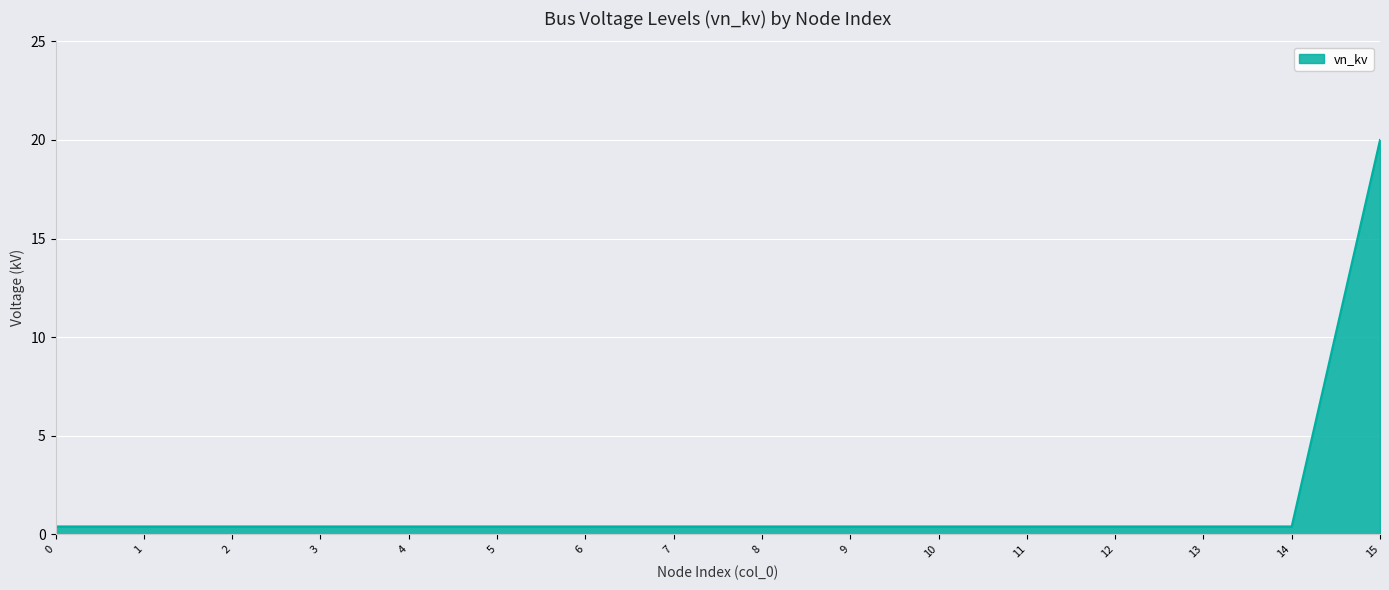

What value does the data have at 2?

0.4